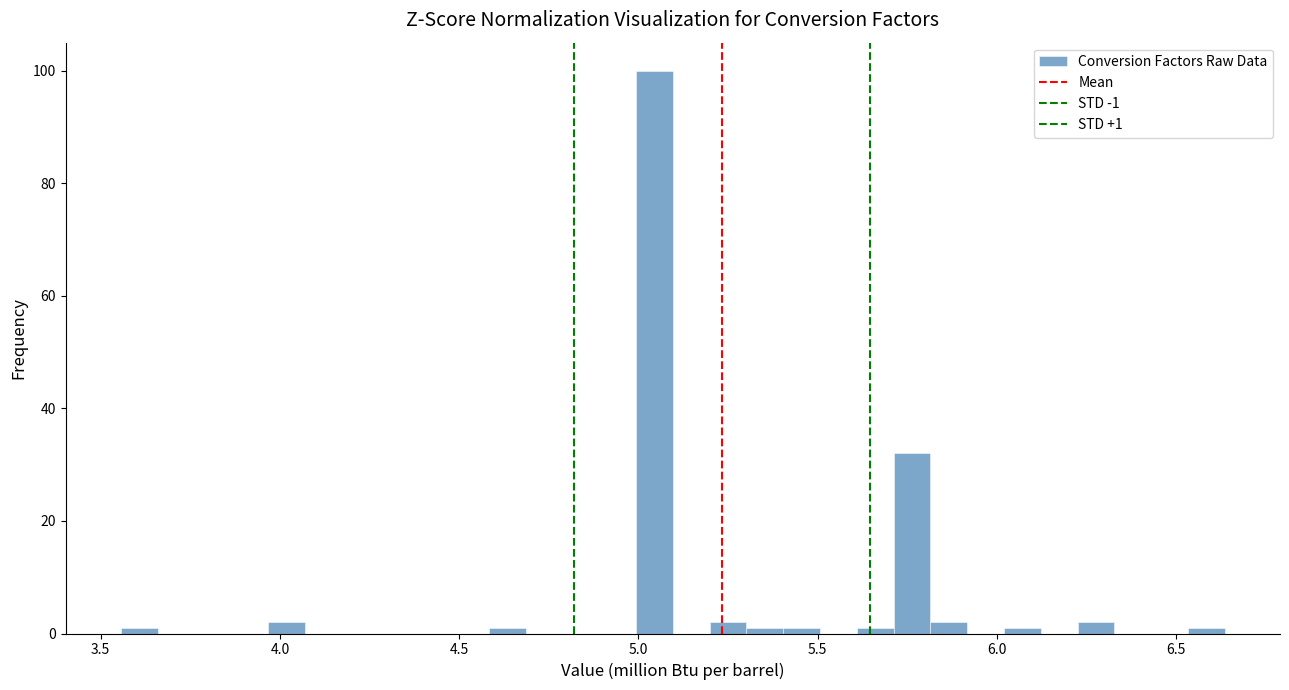

Read against the x-axis, roughly where is the centre of the tallest bar?

5.05